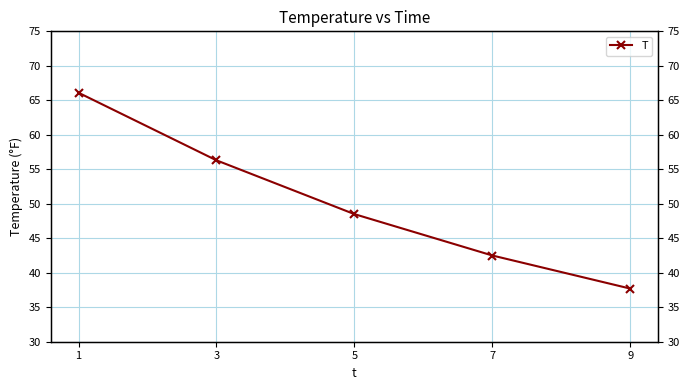

True or false: the data has more than 1 interior local peaks.

False